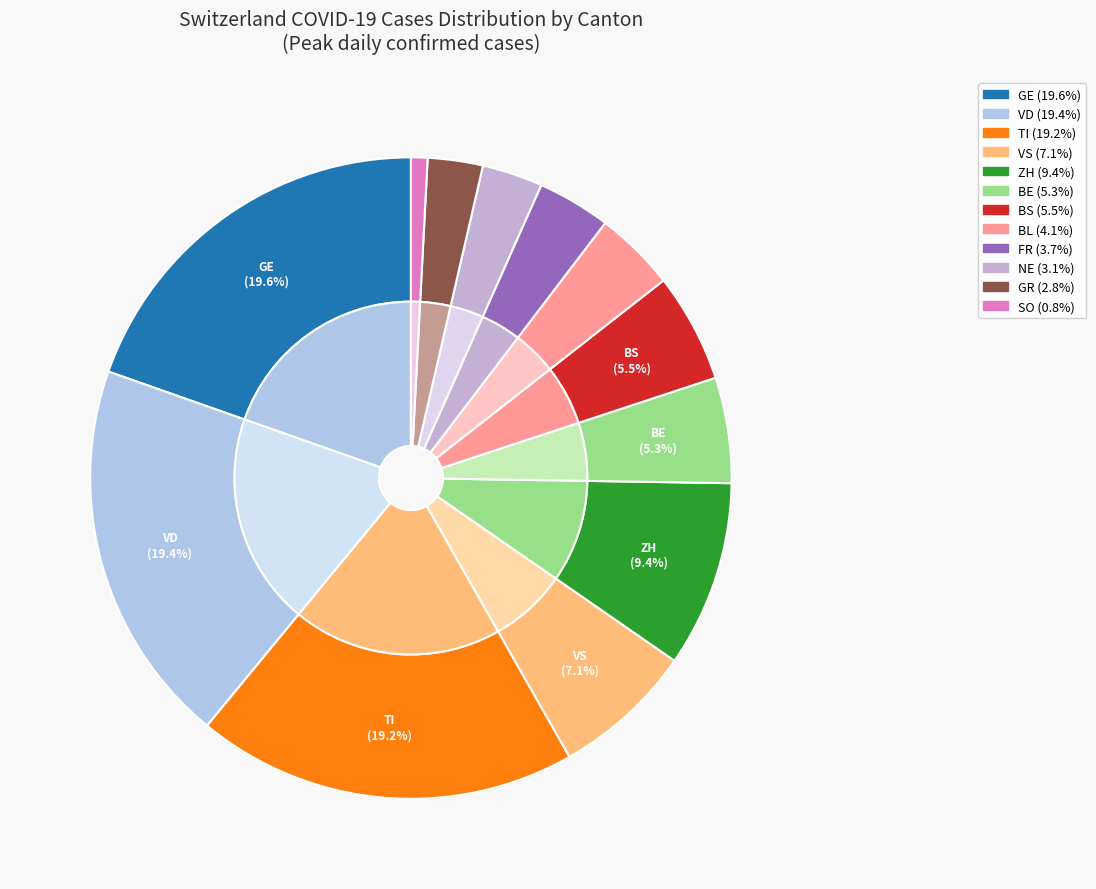

Does any single category account for the majority?

No